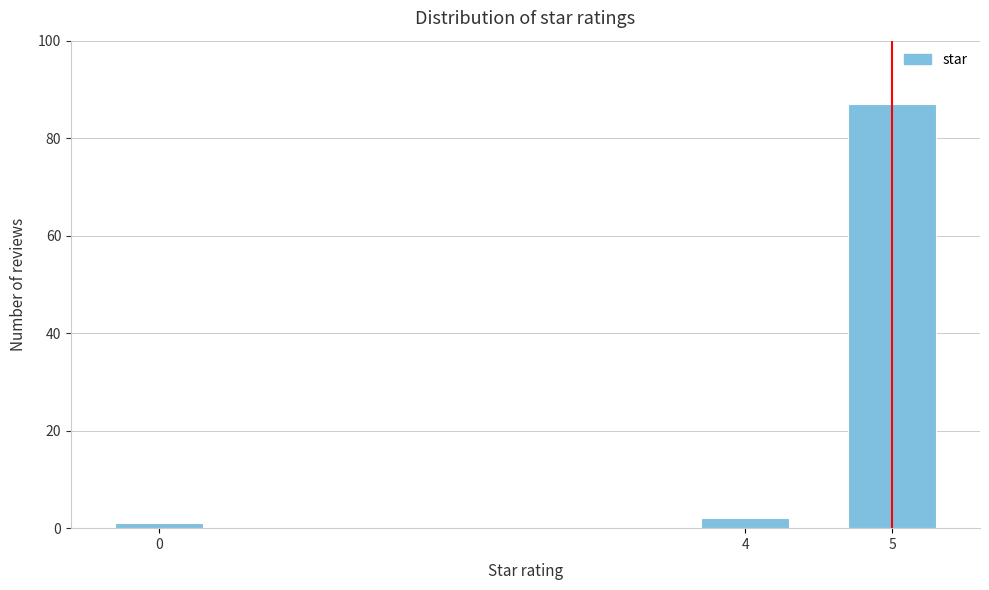

Reading left to right, transcribe all the data shown in this chart.

1	2	87